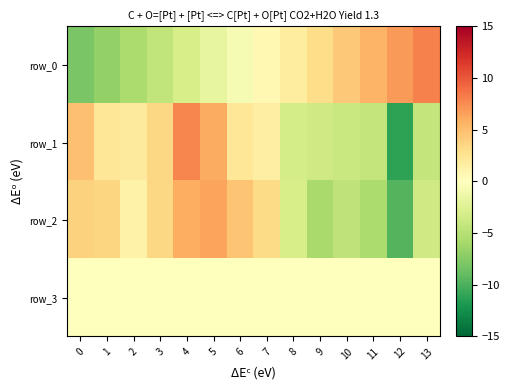

Which series has the largest total across all categories?

row_0